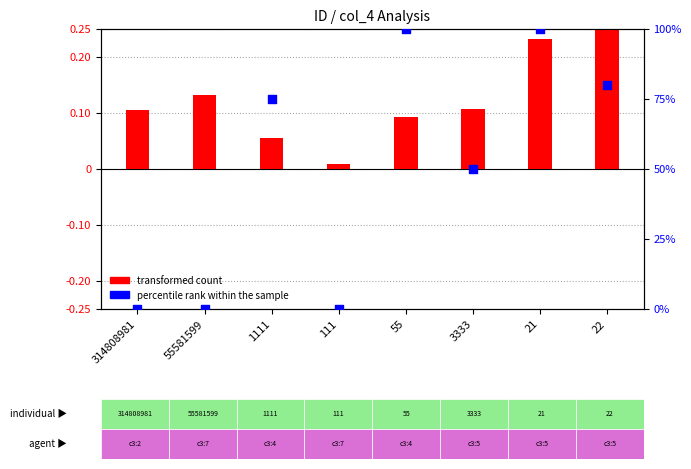

Which series contains the highest Y value?

percentile rank within the sample